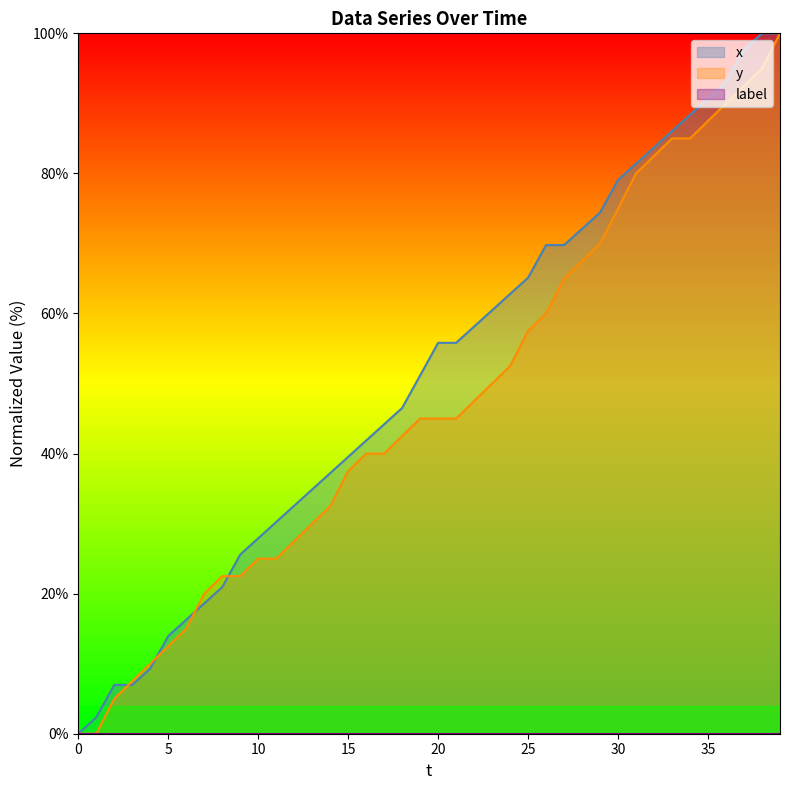

Which series has the largest range (max minus min)?

x